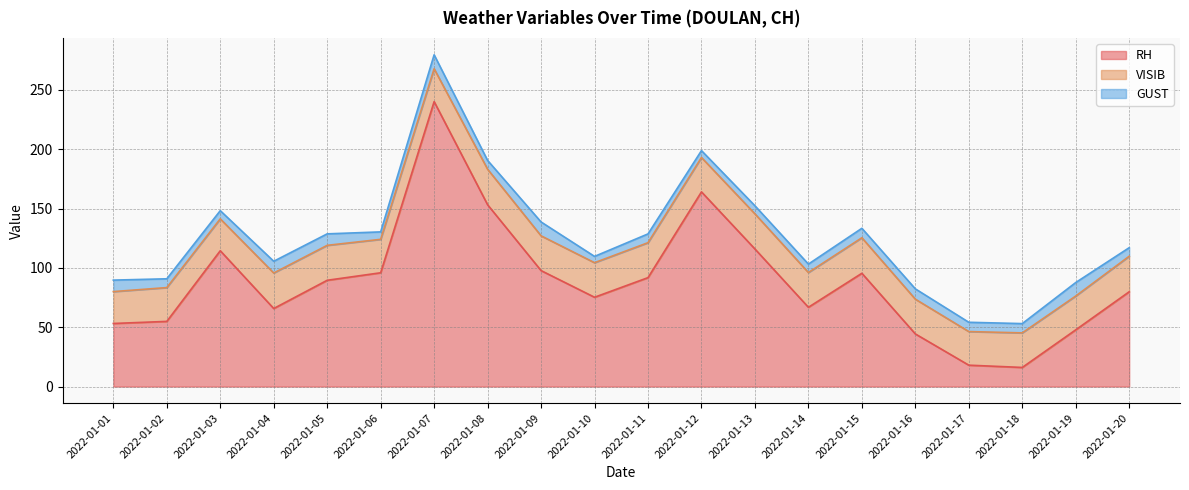

Where is GUST nearest to the value 8?

2022-01-15